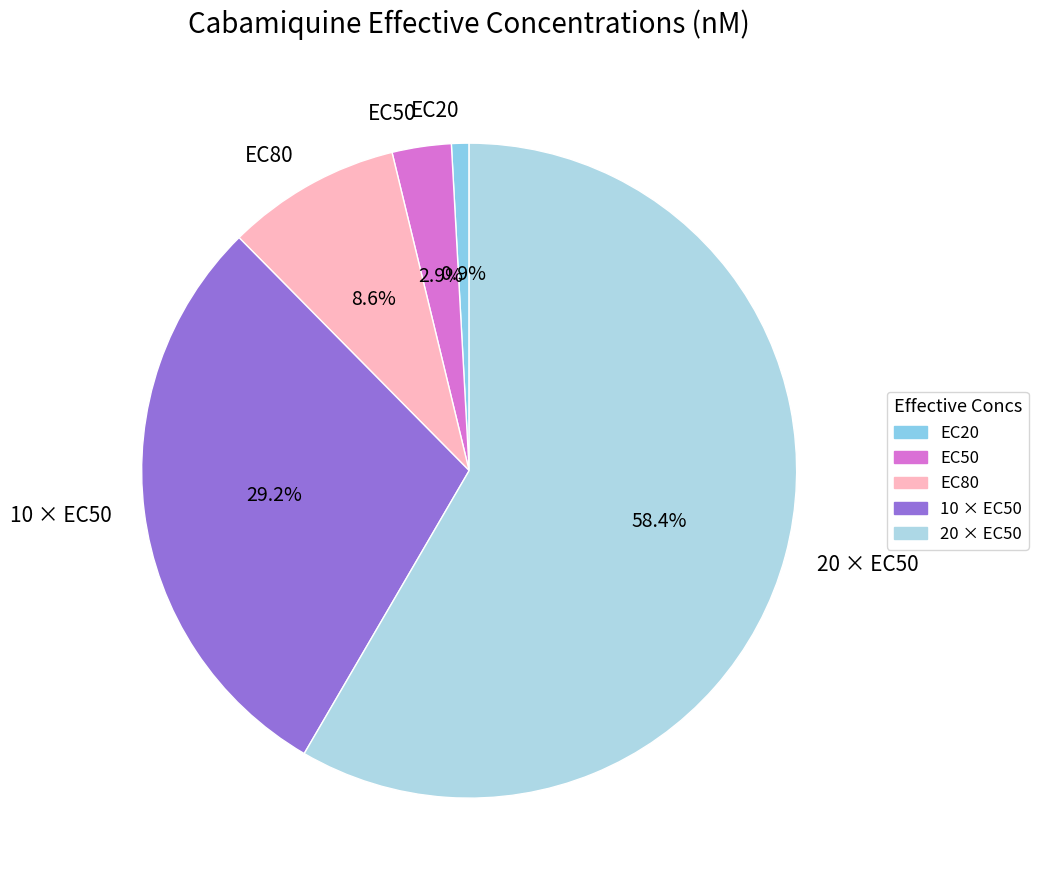

How many slices are in this pie chart?

5